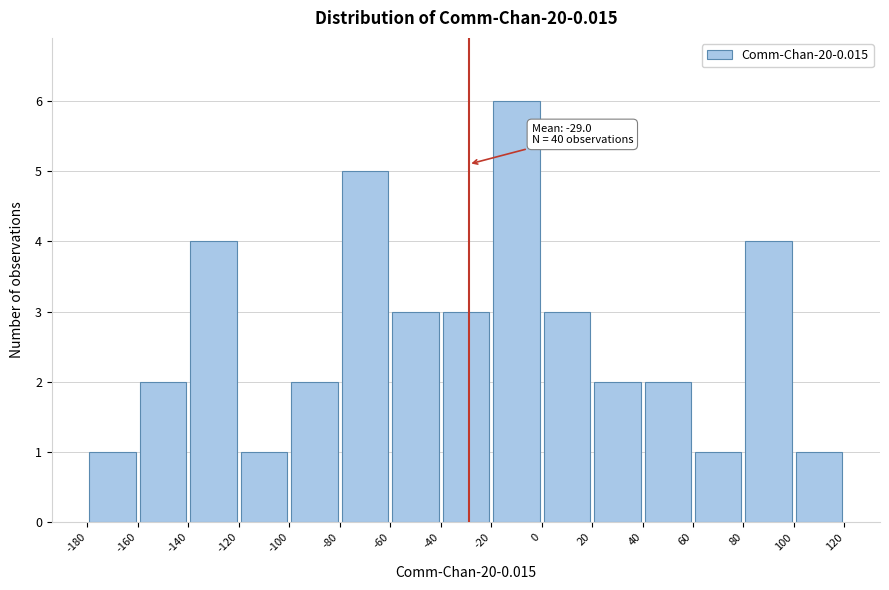

Over which range of the x-axis is the bar tallest?

-20 to 0